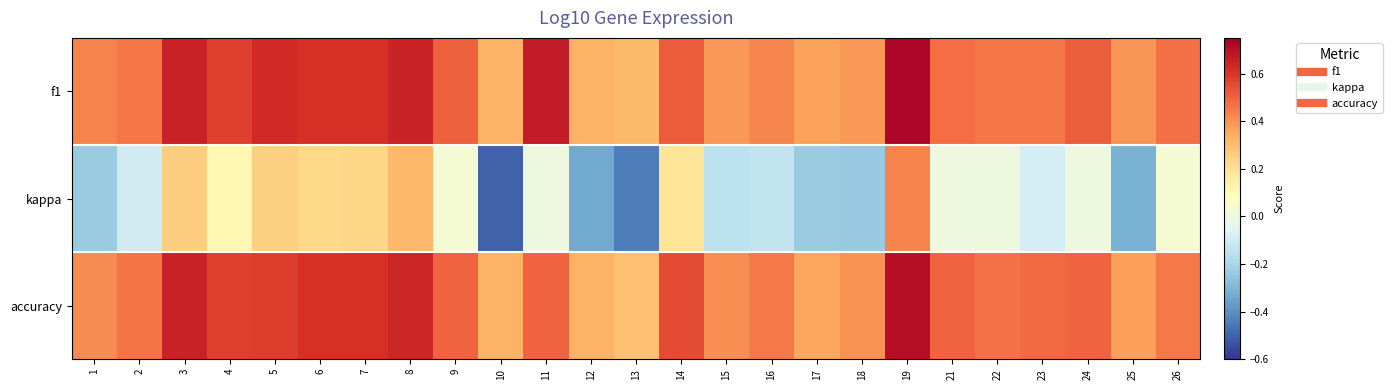

Between 12 and 2, which is larger?

2